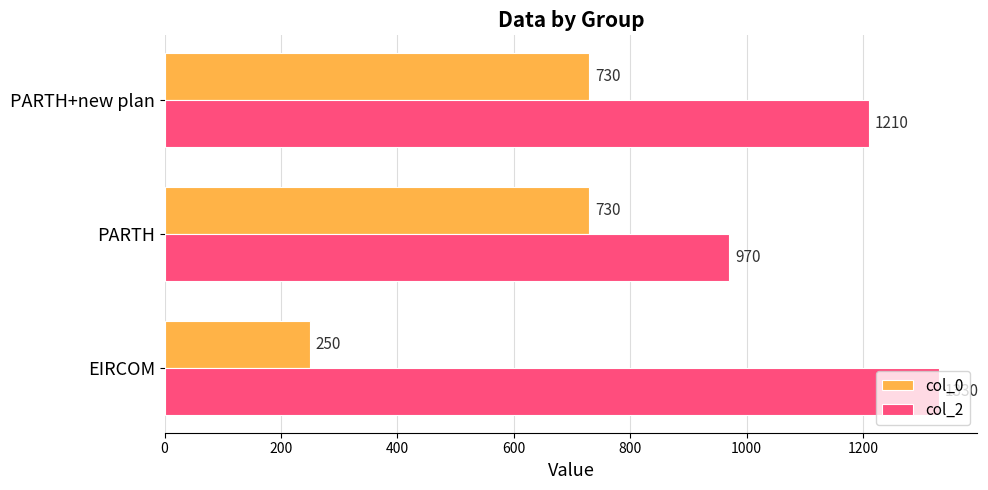

Is the value of col_2 at PARTH+new plan greater than the value of col_0 at PARTH+new plan?

Yes